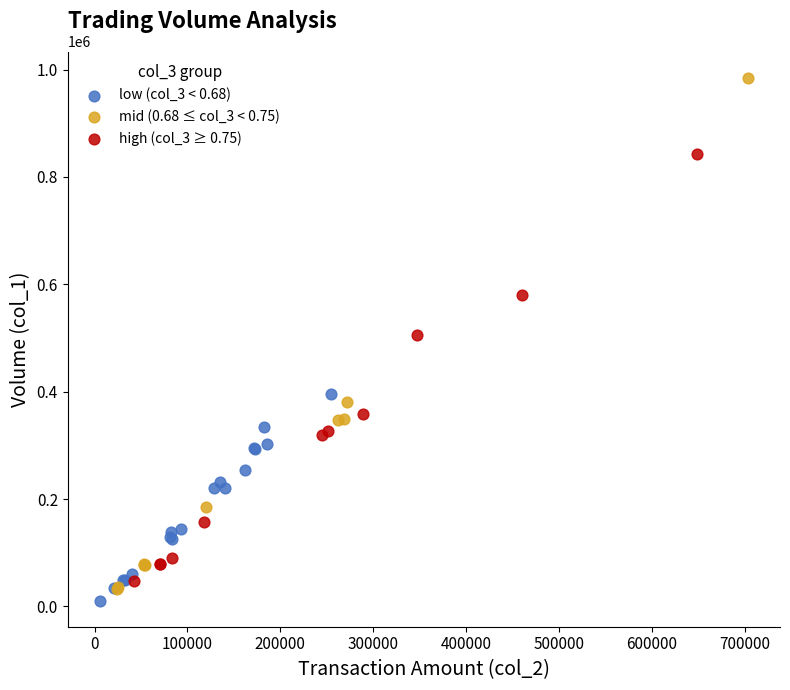

Which series reaches the maximum Y coordinate?

mid (0.68 ≤ col_3 < 0.75)